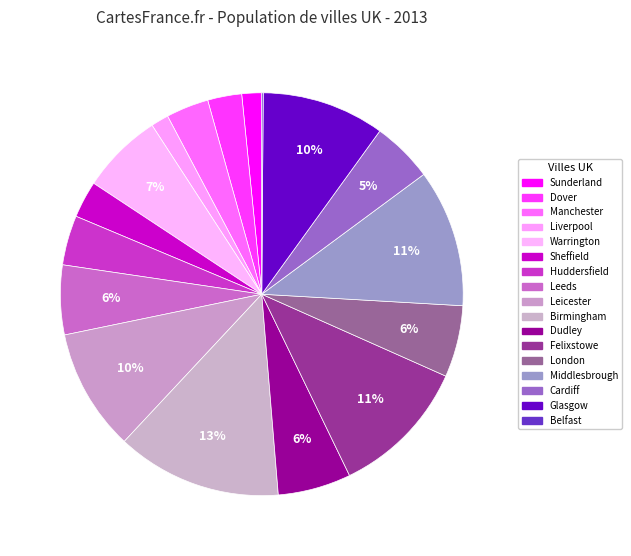

Do Leeds and London together represent more than half of the pie?

No